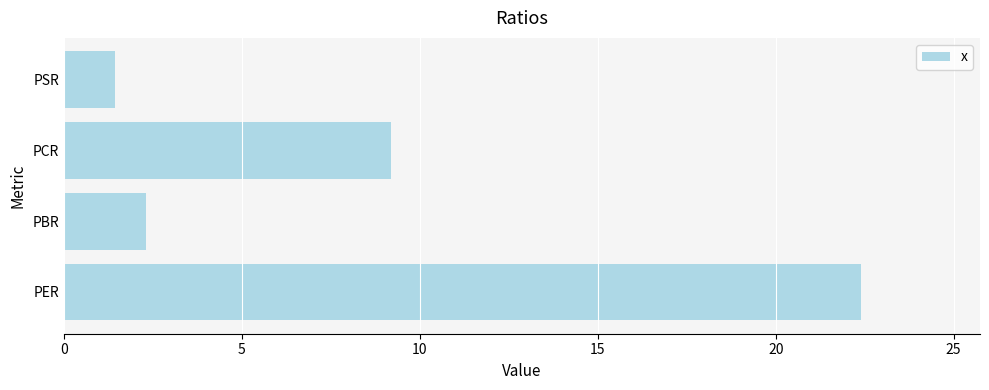

What is the average value?

8.8